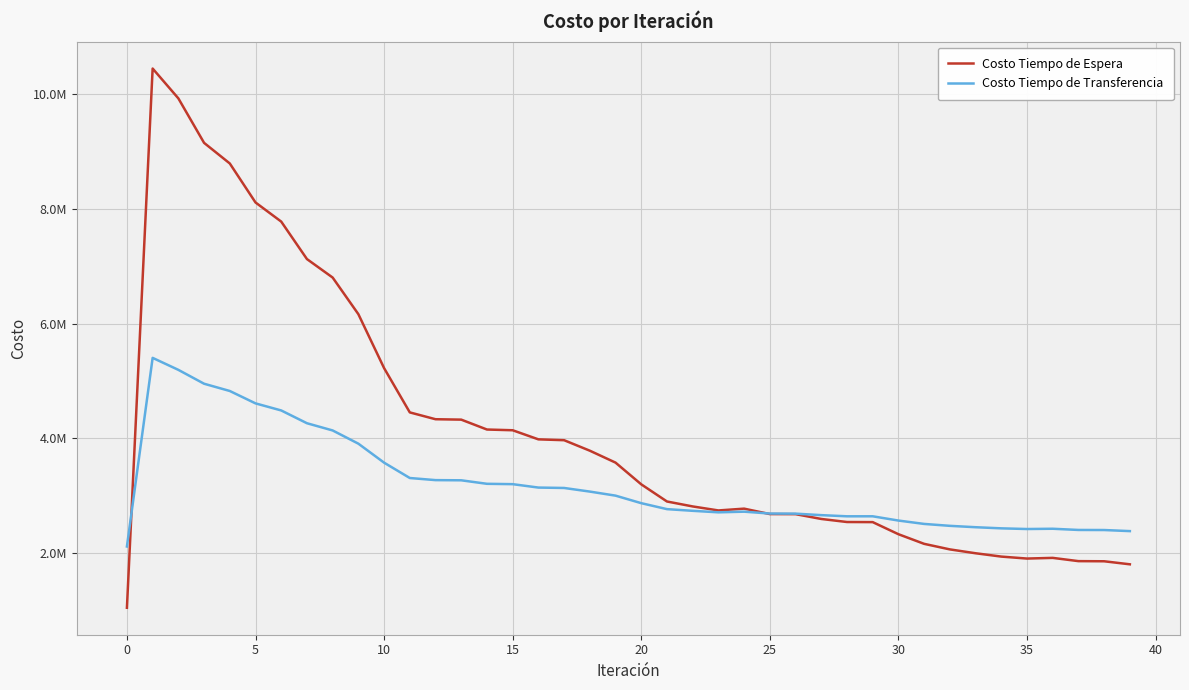

What is the maximum value shown in the chart?

10451246.0